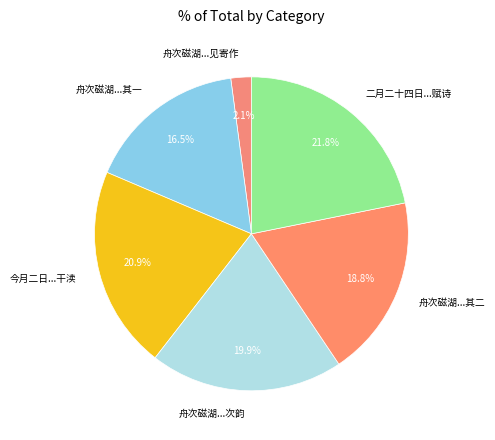

Is 舟次磁湖...其一 the majority of the pie?

No